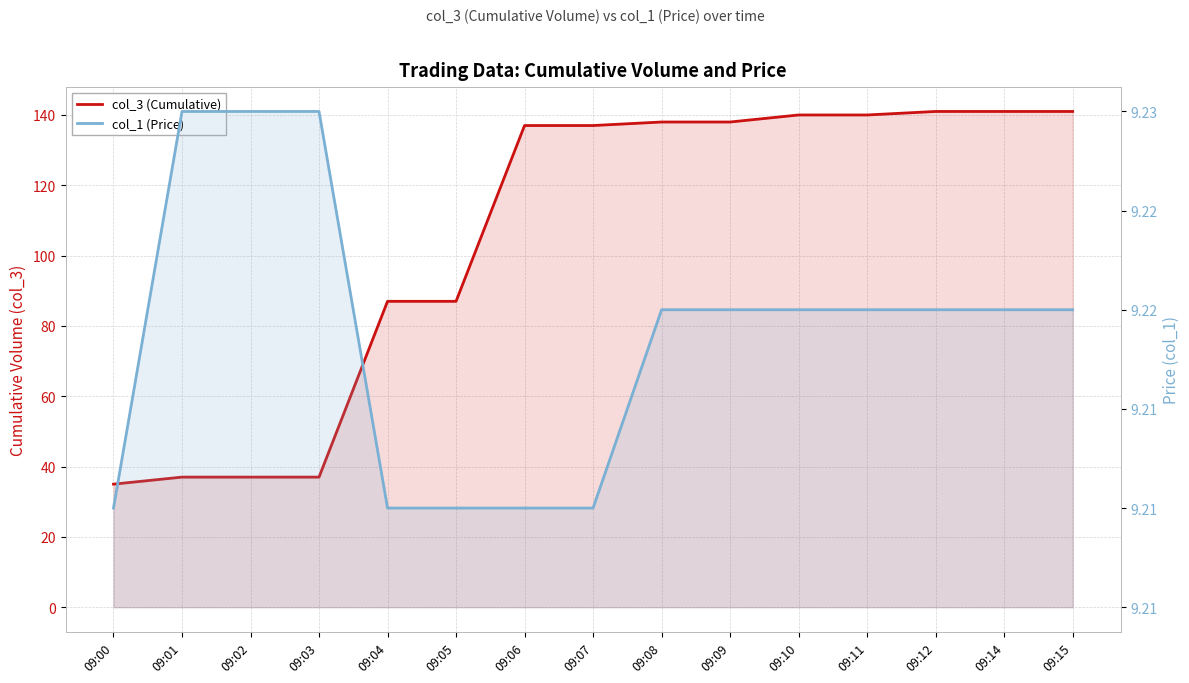

Rank the series at 09:07 from highest to lowest value.

col_3 (Cumulative), col_1 (Price)